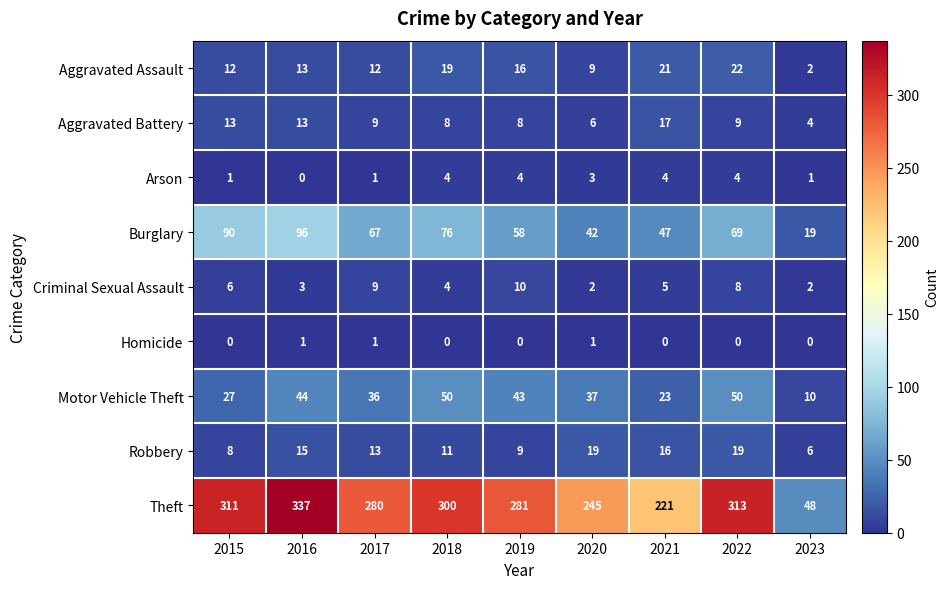

Rank the series by their maximum value, from lowest to highest.

Homicide, Arson, Criminal Sexual Assault, Aggravated Battery, Robbery, Aggravated Assault, Motor Vehicle Theft, Burglary, Theft